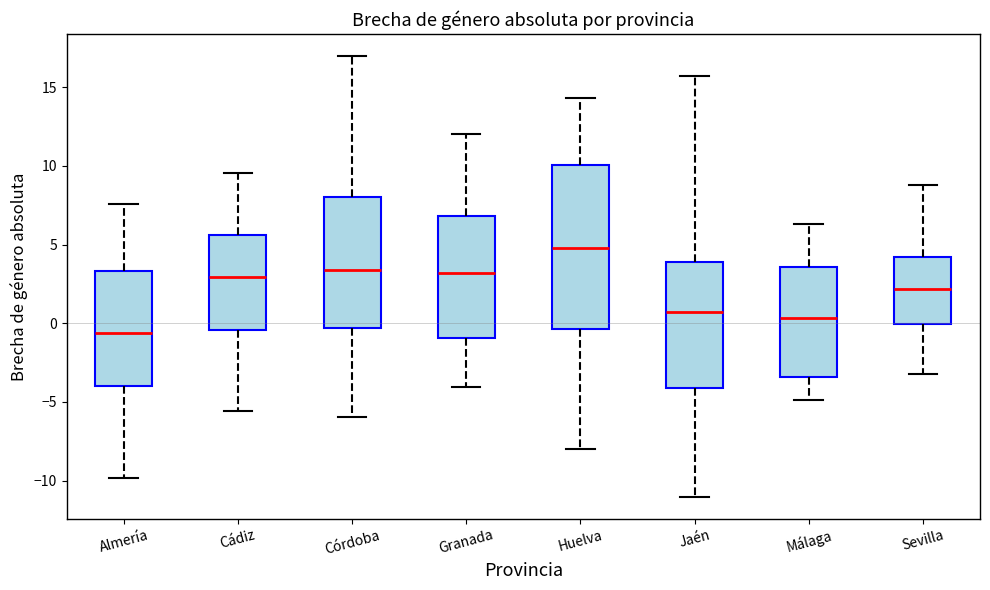

Where does the median line of the box for Sevilla sit on the y-axis? The values are not printed on the chart, so give them approximately, as read against the axis.

2.0